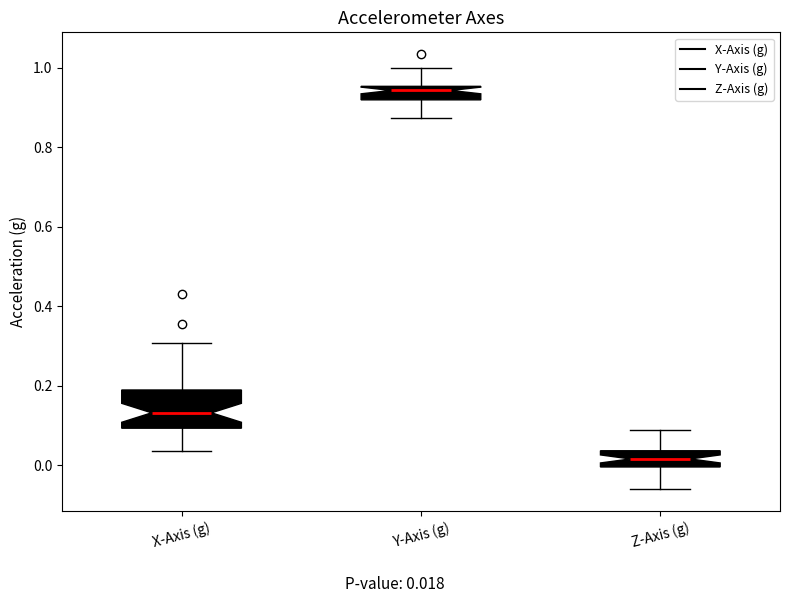

Comparing the boxes themselves (not the whiskers), which one is the tallest?

X-Axis (g)